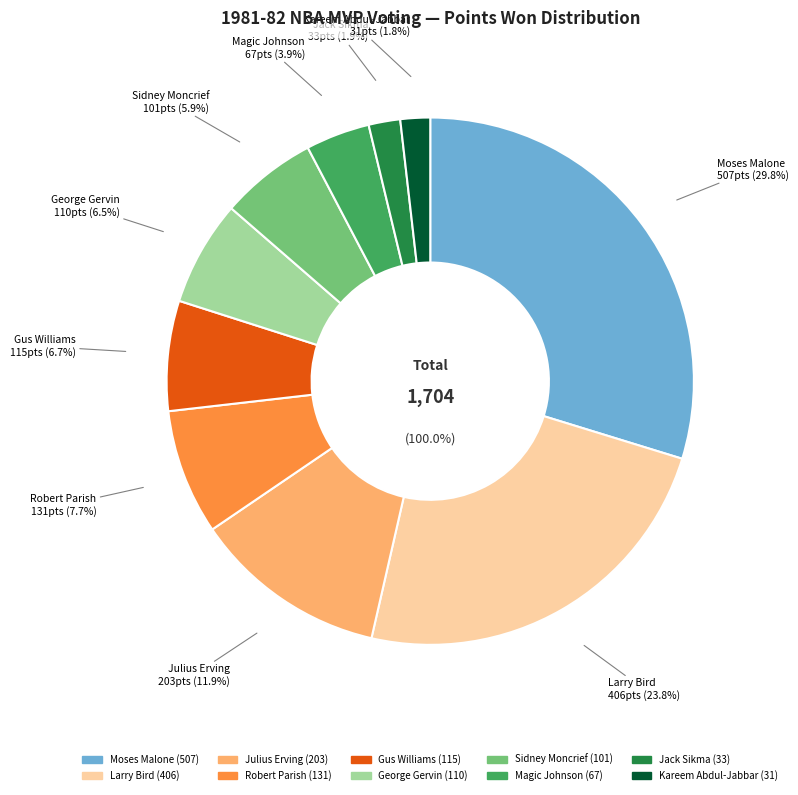

Combined, do Gus Williams and Kareem Abdul-Jabbar account for over 50%?

No